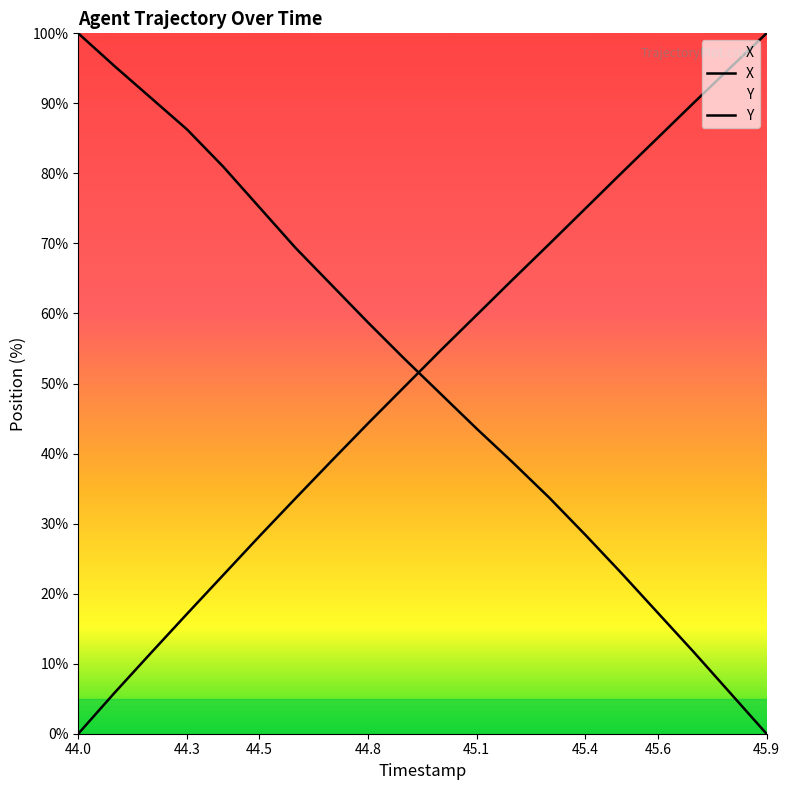

Which series ends up on top after the final intersection of Y and X?

Y